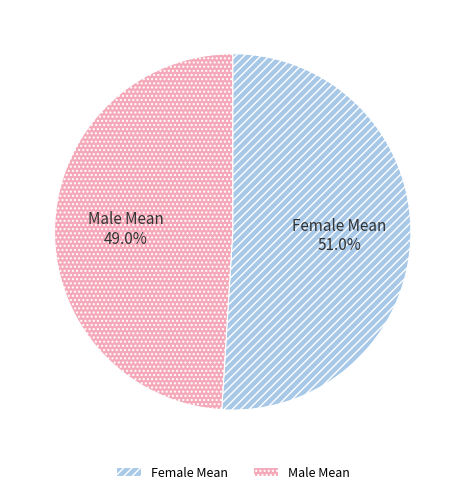

What percentage do Male Mean and Female Mean together represent?

100.0%